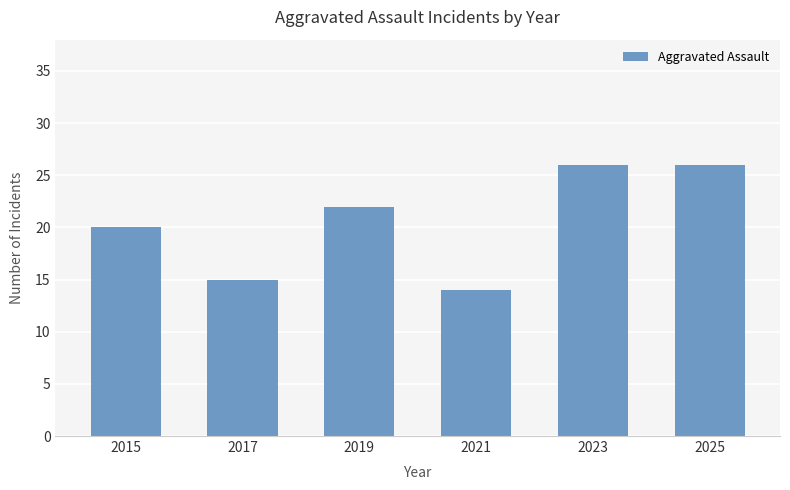

The chart shows a value of 8 at 2019. True or false?

False